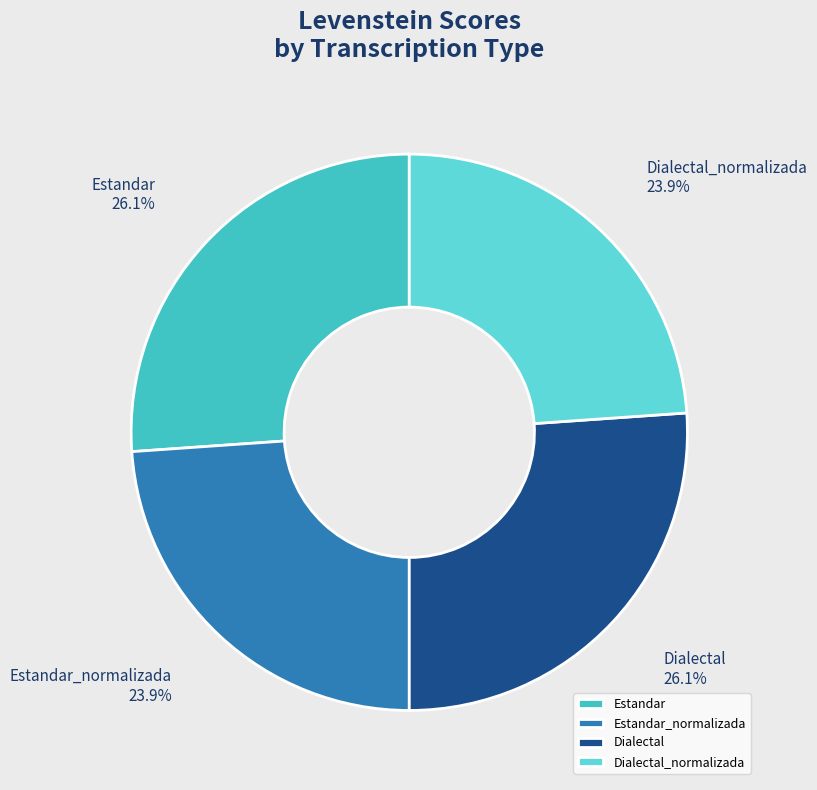

How much of the chart is everything except Dialectal?

73.9%